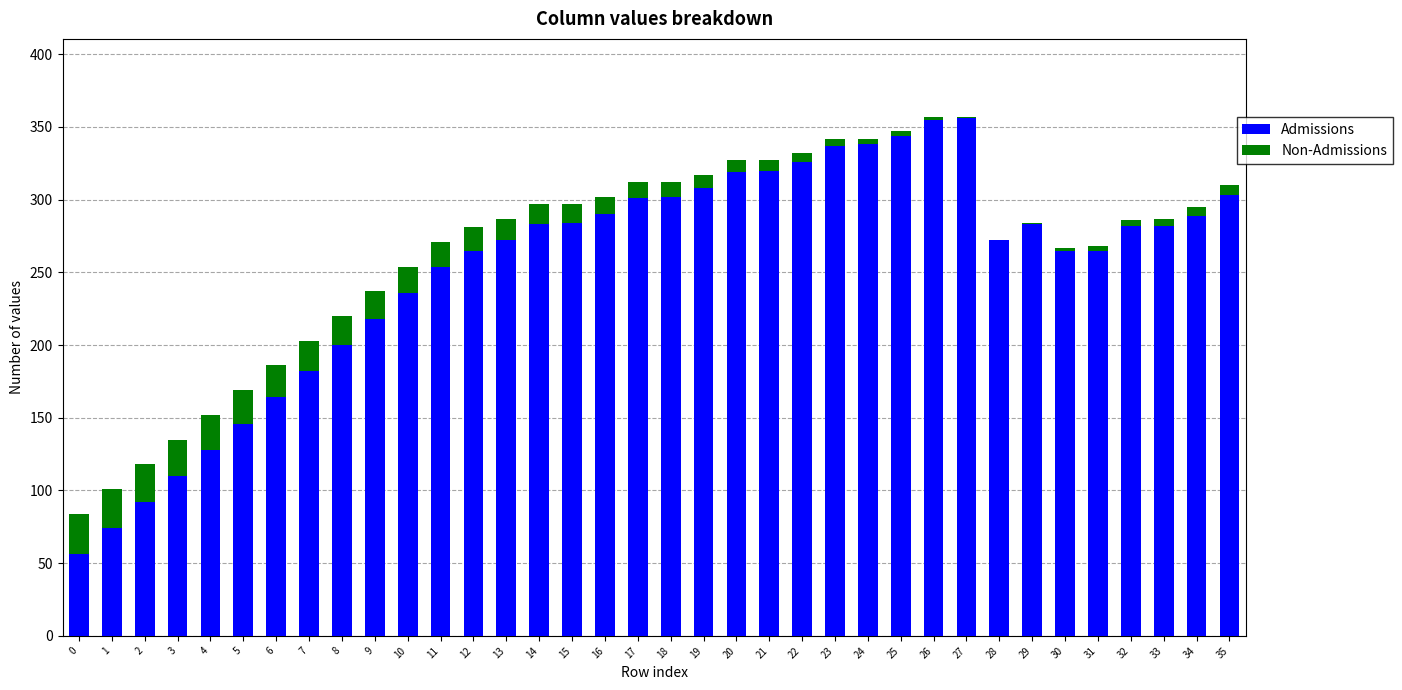

The Admissions series shows 254 at 11. True or false?

True